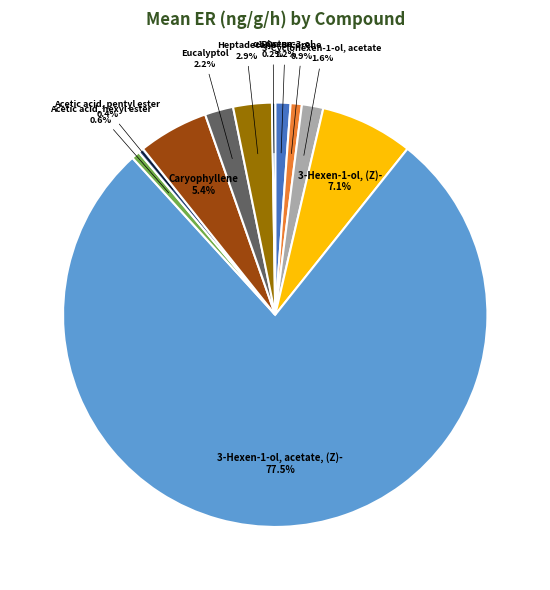

Between 3-Carene and 3-Hexen-1-ol, acetate, (Z)-, which is larger?

3-Hexen-1-ol, acetate, (Z)-